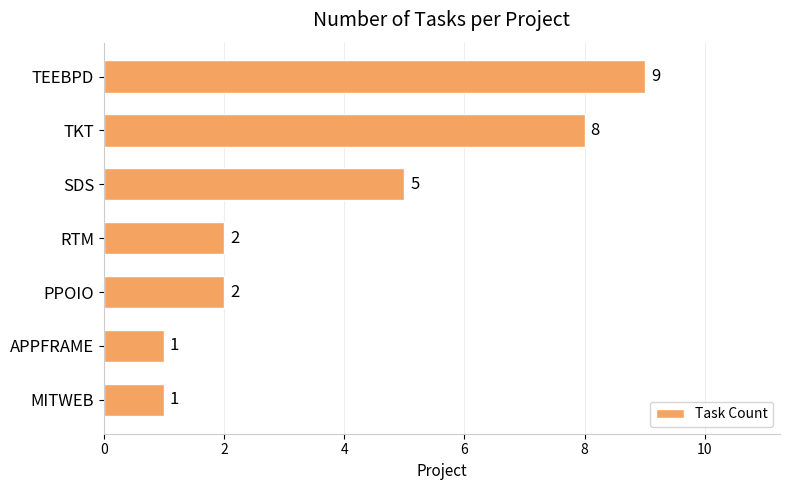

What is the difference between the maximum and minimum values?

8